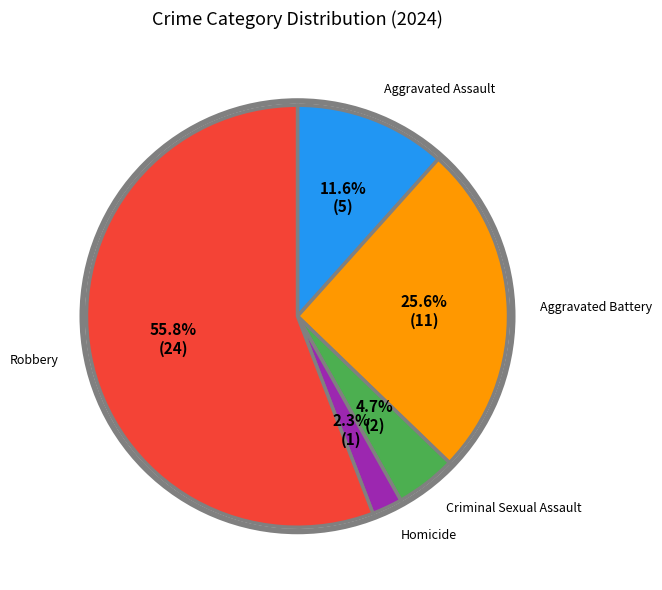

Combined, what portion of the pie is Robbery and Aggravated Assault?

67.4%